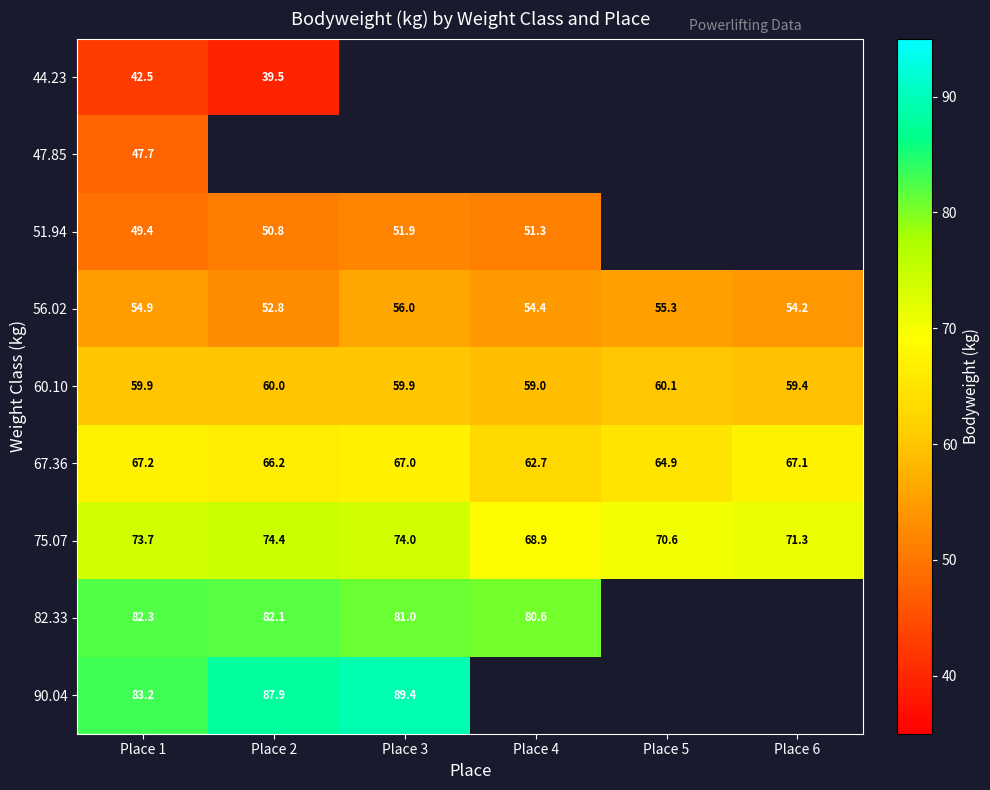

Is the value of 82.33 at Place 1 greater than the value of 56.02 at Place 1?

Yes